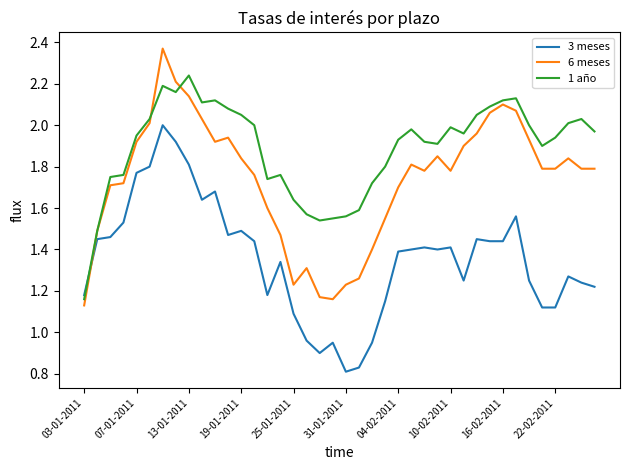

How many times do 3 meses and 6 meses cross each other?

1